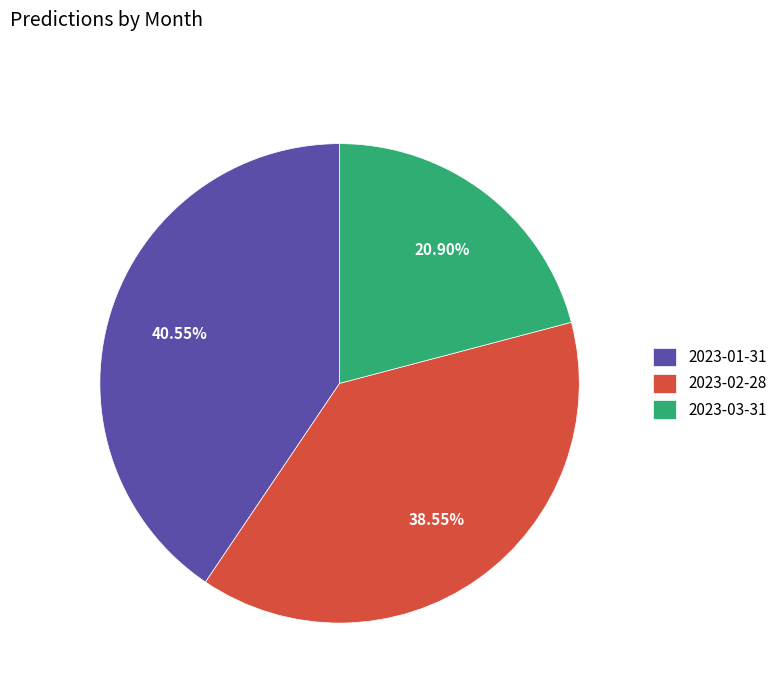

What is the largest slice in the pie chart?

2023-01-31